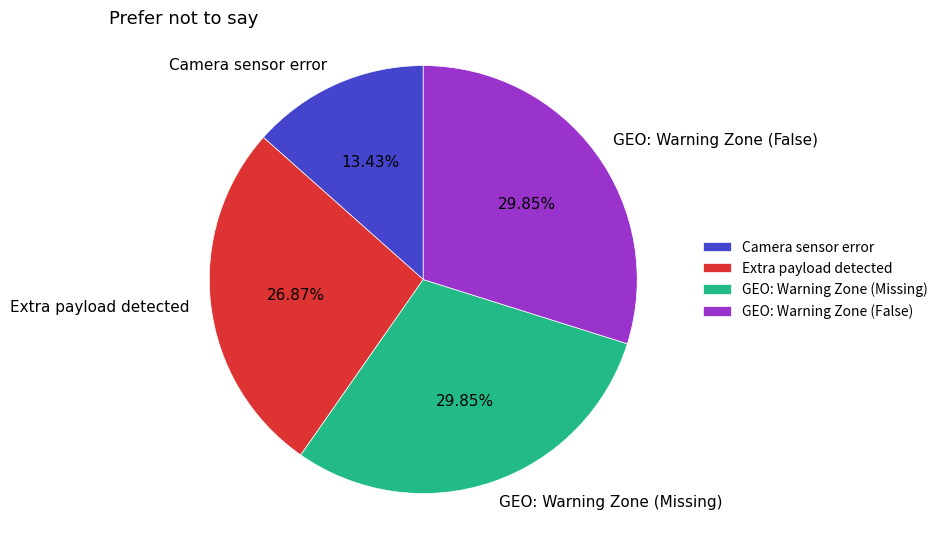

To the nearest percent, what is the difference between the largest and smallest slice percentages?

16%